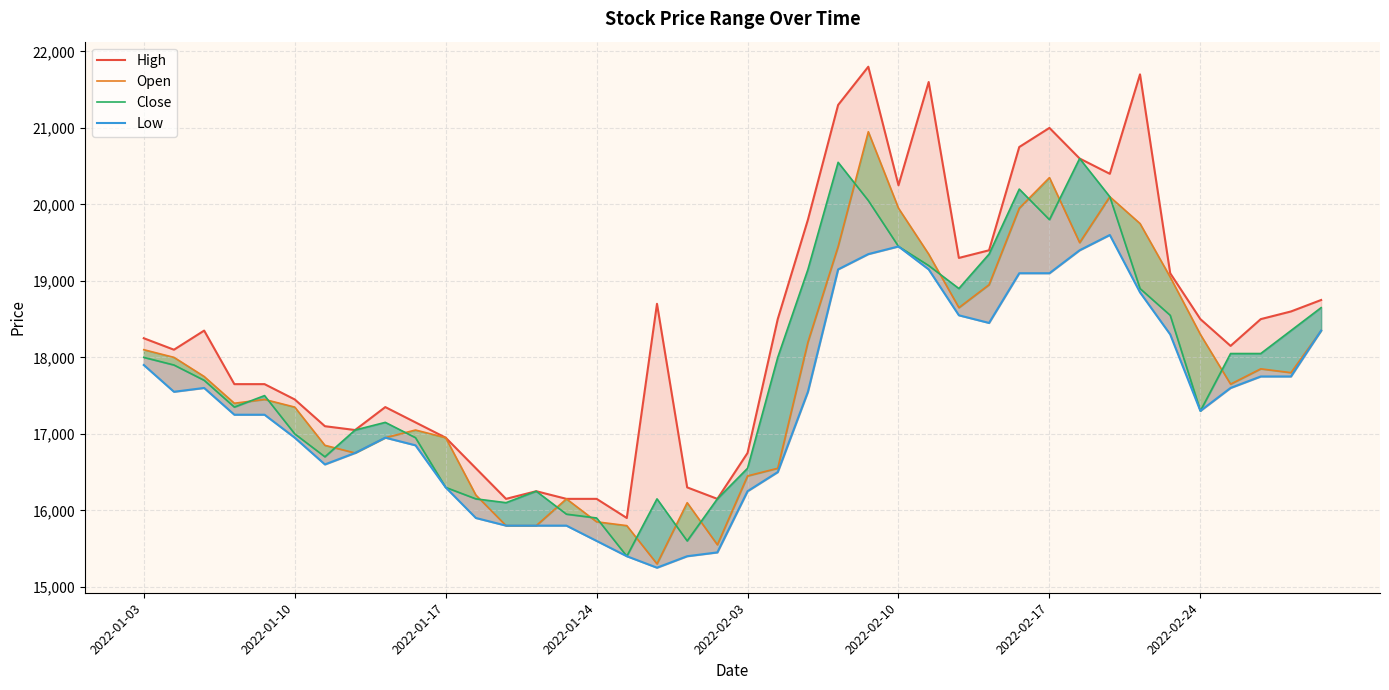

What is the difference between the second highest and second lowest values in the Open series?

4800